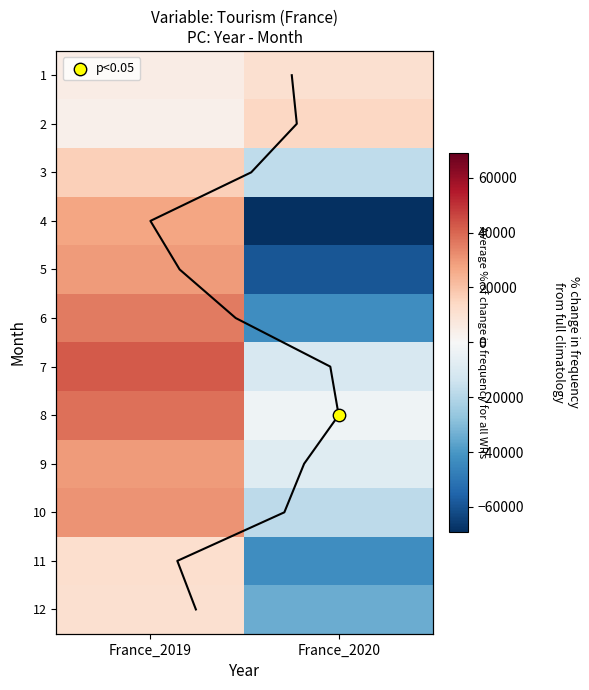

How many values in the 12 series exceed 10991?

1